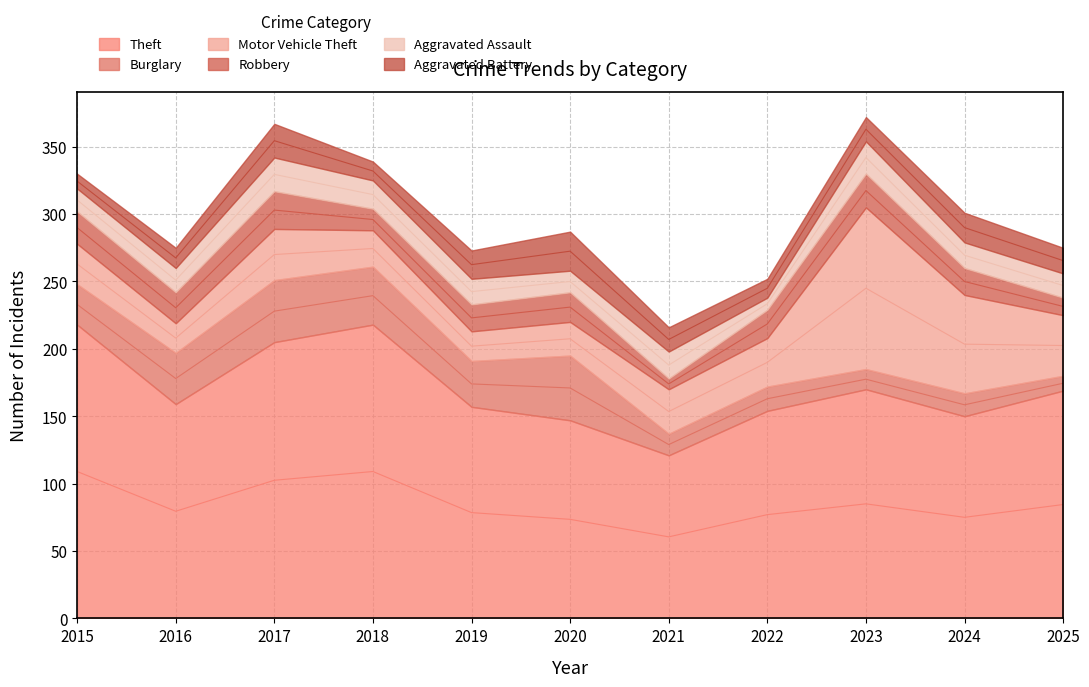

The Theft series shows 218 at 2015. True or false?

True